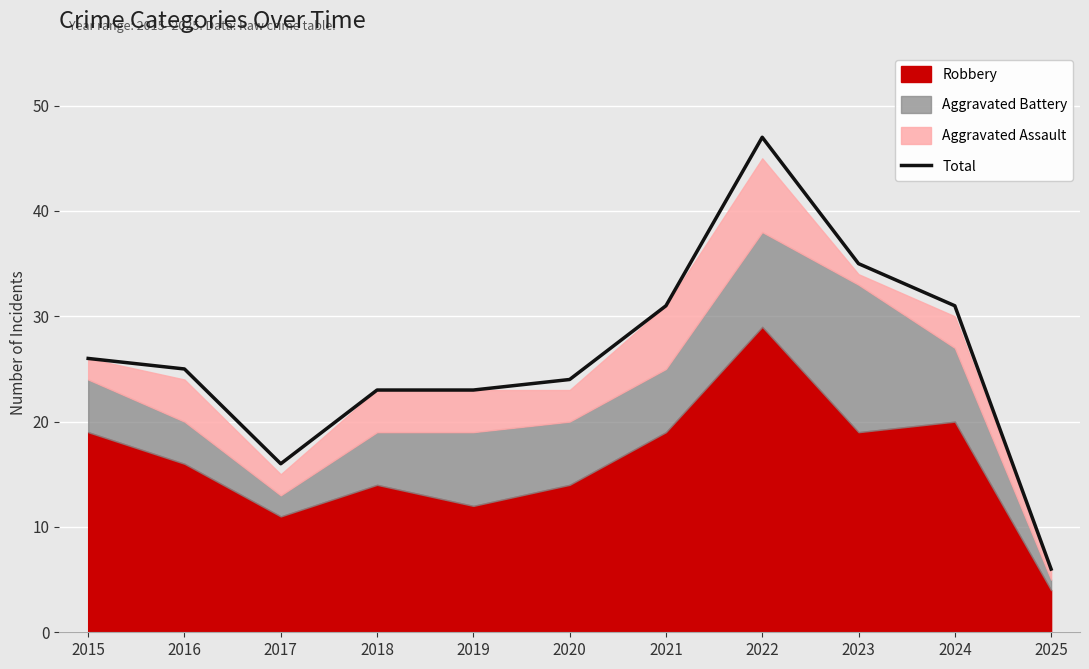

Reading left to right, transcribe all the data shown in this chart.

26	25	16	23	23	24	31	47	35	31	6